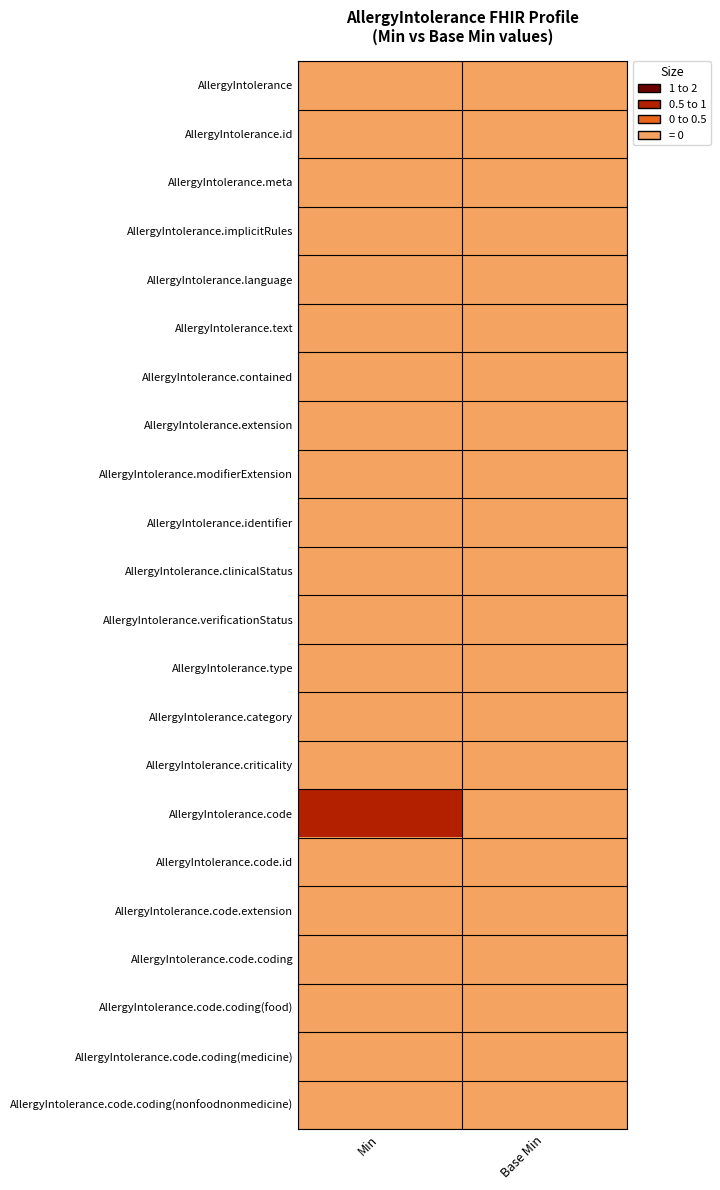

At which category is the sum across all series the highest?

Min